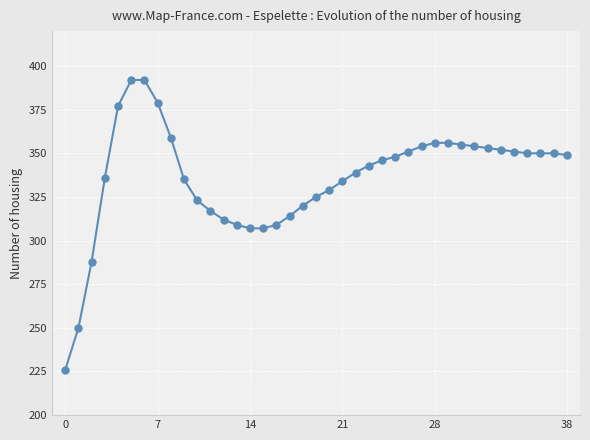

How many data points are less than 346?

19